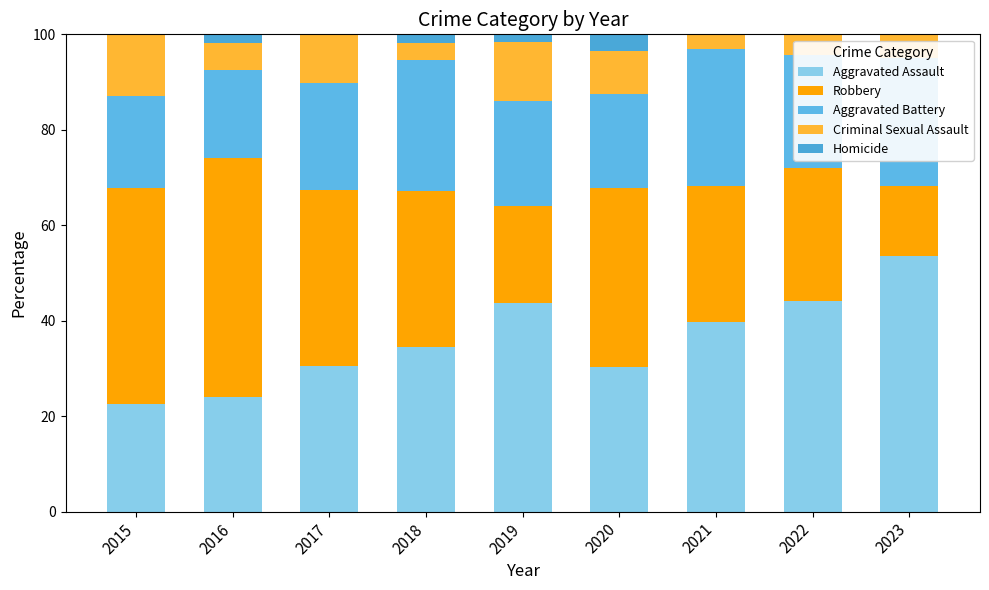

Are the bars grouped side by side (vs. stacked)?

No